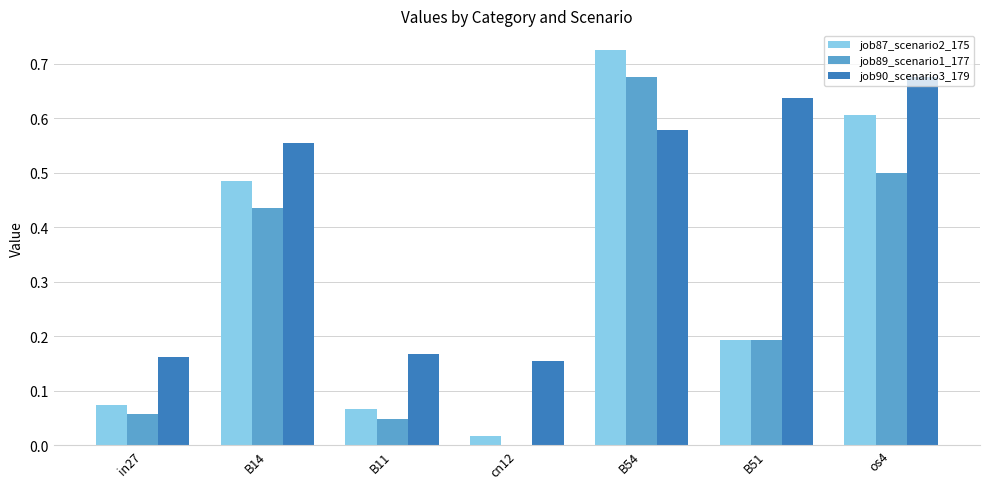

Between B51 and os4, which series saw the biggest shift?

job87_scenario2_175